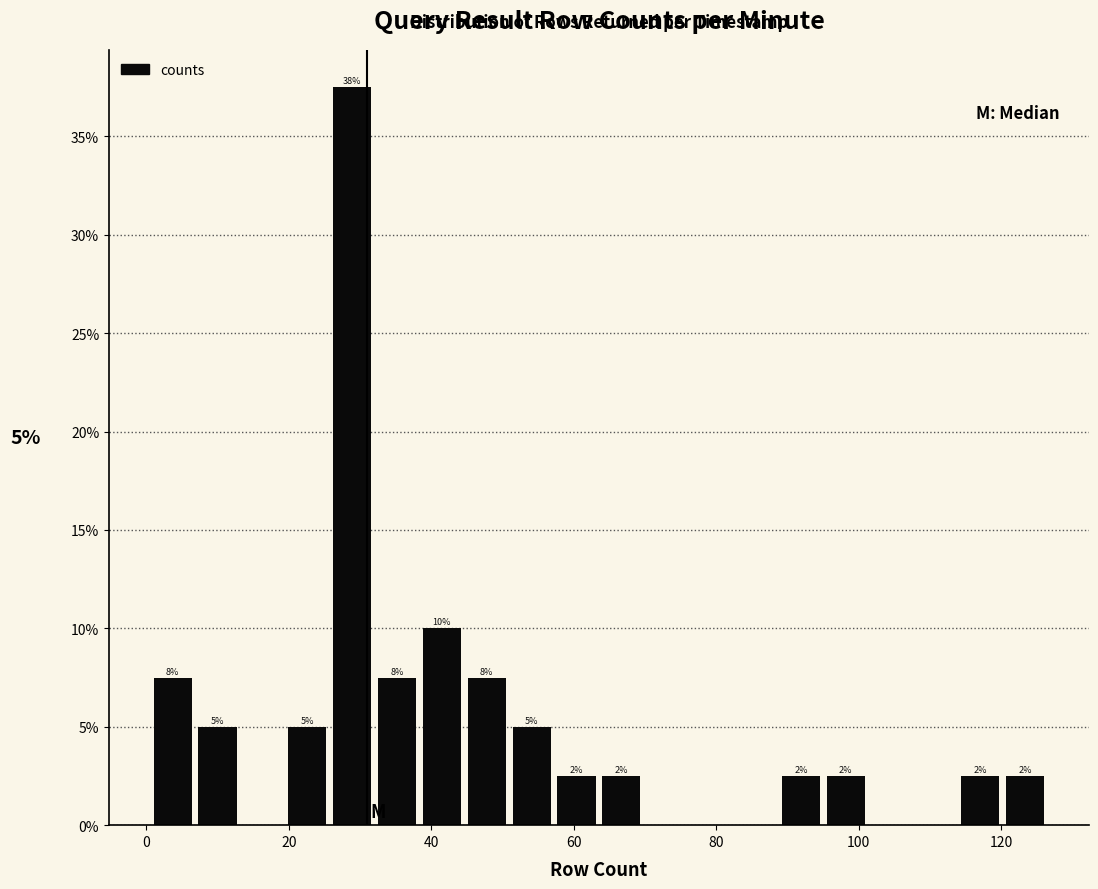

Around what value on the x-axis is the tallest bar? Give the approximate position of its centre, as read against the axis.

28